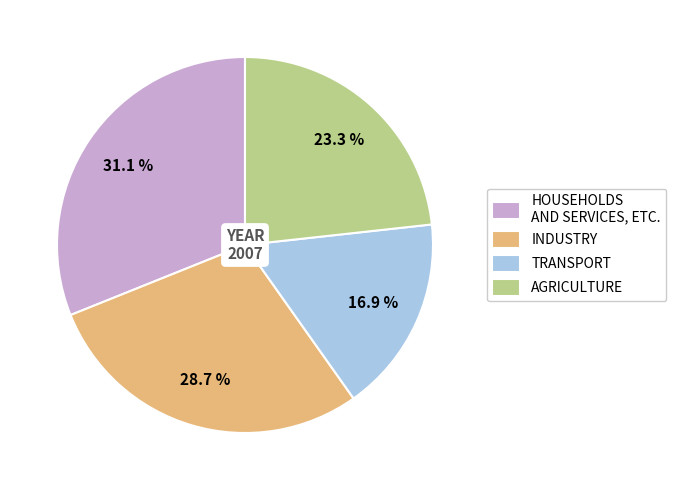

What portion of the pie excludes INDUSTRY?

71.3%